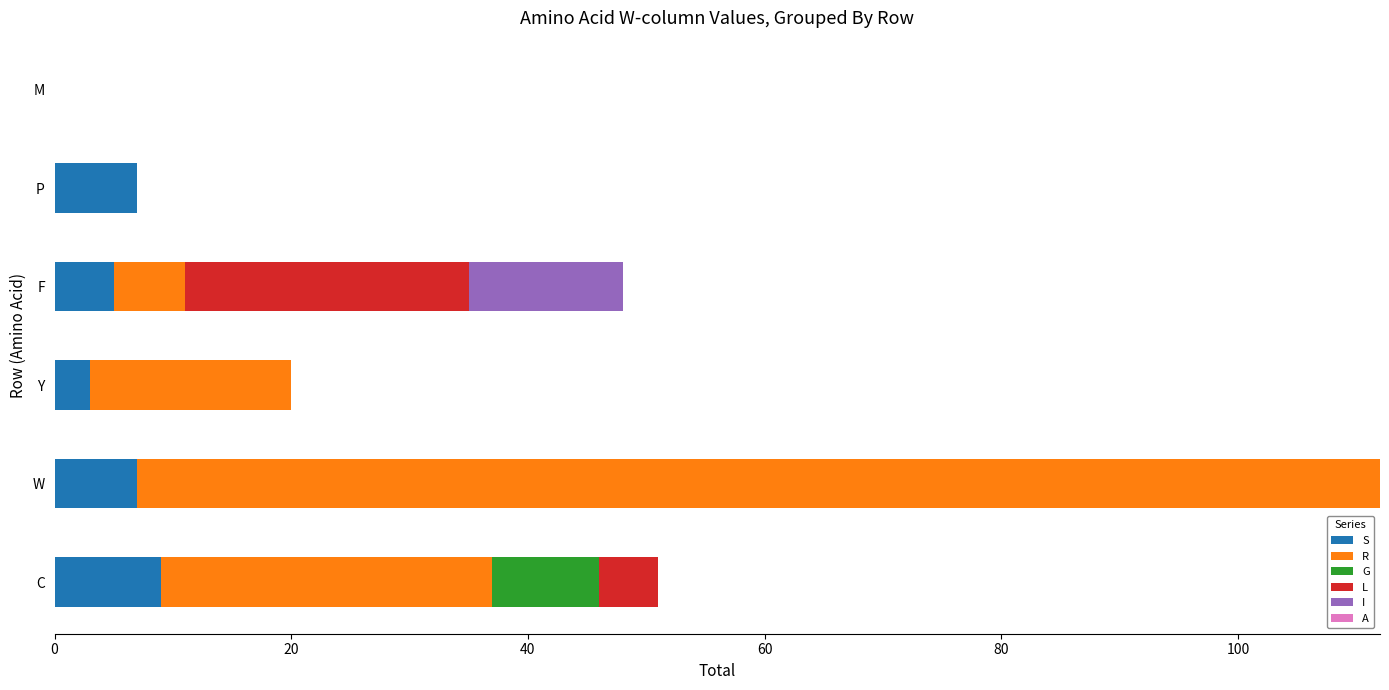

The S series shows 5 at F. True or false?

True